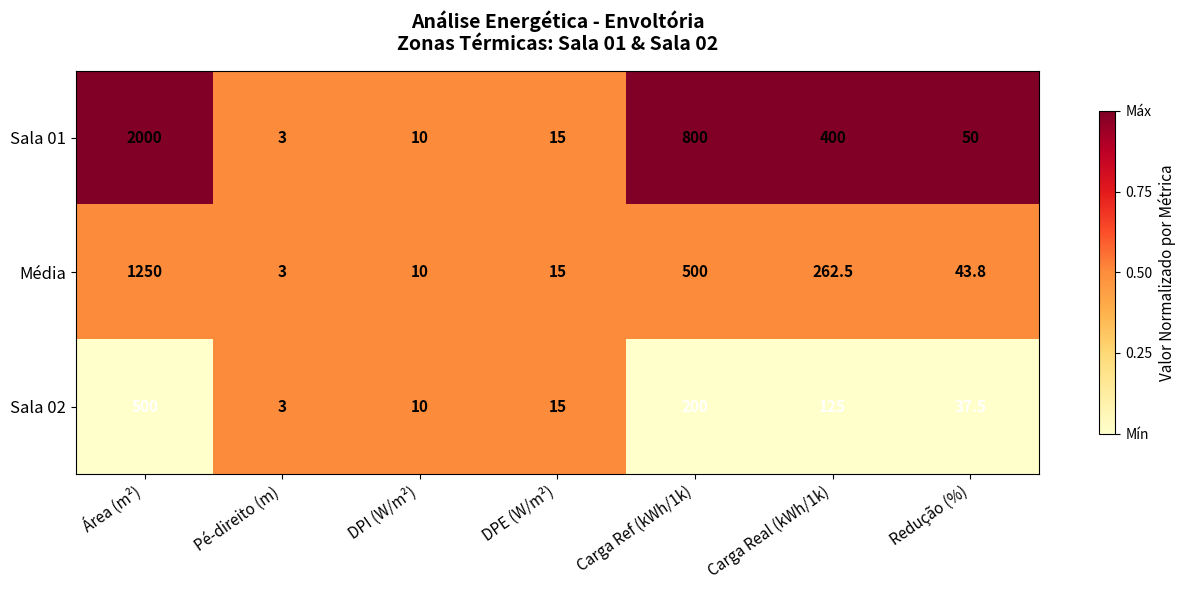

Which series has the widest spread of values?

Sala 01